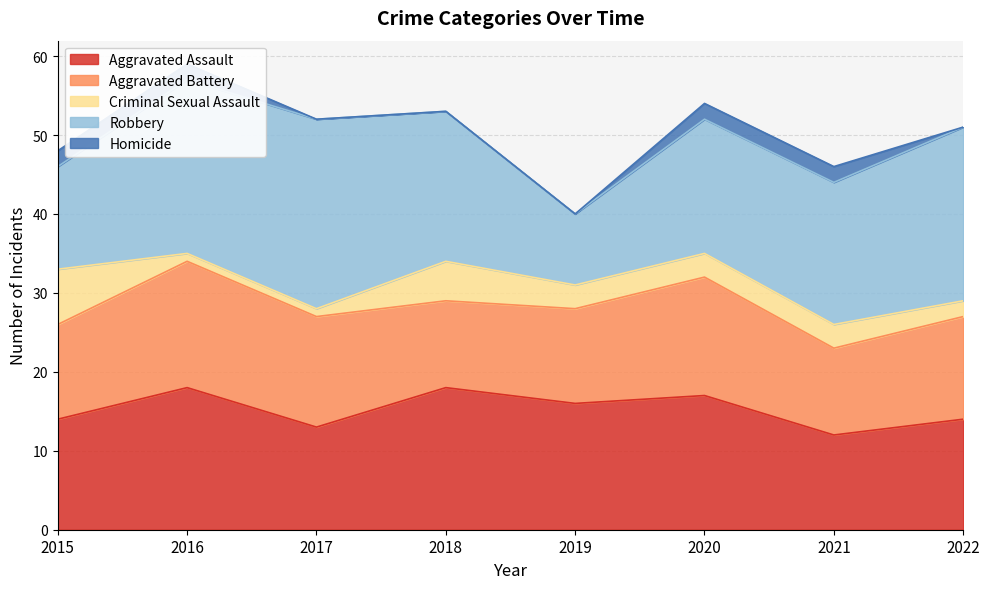

In Aggravated Assault, how many points are higher than both neighbors (excluding endpoints)?

3